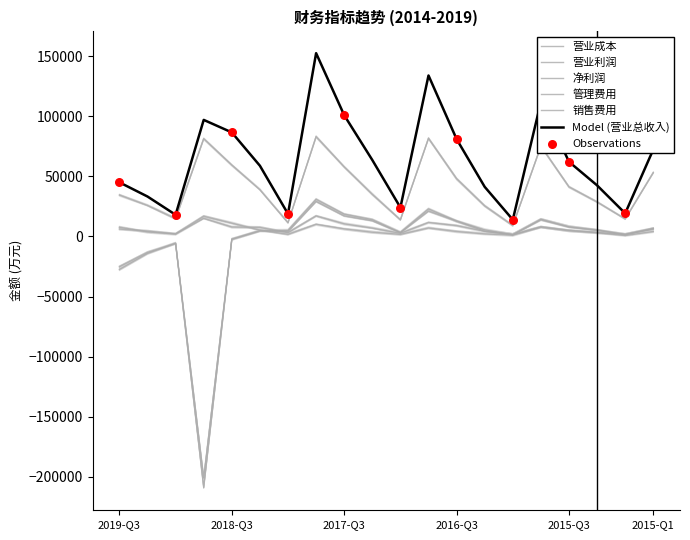

What is the total value across all series at 2015-06-30?

88185